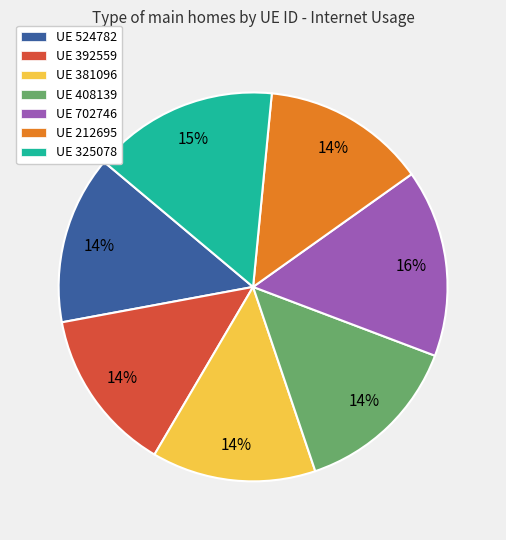

Do UE 408139 and UE 524782 together represent more than half of the pie?

No